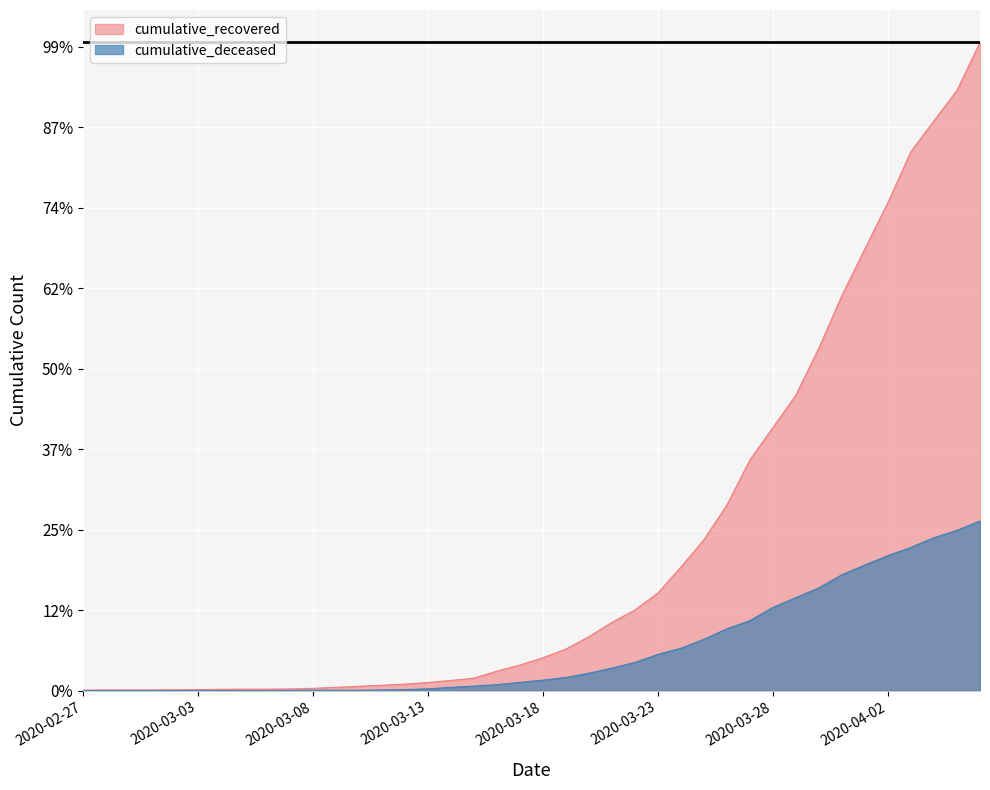

Reading right to left, list all the values displayed in this chart.

cumulative_recovered: 4028	3730	3541	3350	3034	2746	2456	2130	1837	1635	1434	1154	938	768	607	501	424	335	258	204	159	121	77	63	50	40	33	27	20	14	10	9	9	8	6	5	4	4	4	3
cumulative_deceased: 1054	996	950	890	839	781	720	639	578	517	435	384	319	263	225	175	140	108	82	65	51	37	28	20	11	6	4	2	2	2	1	0	0	0	0	0	0	0	0	0